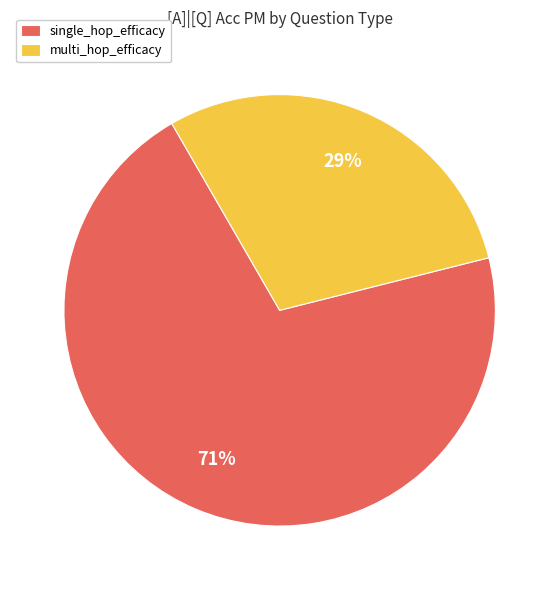

Which category has the biggest portion of the pie?

single_hop_efficacy